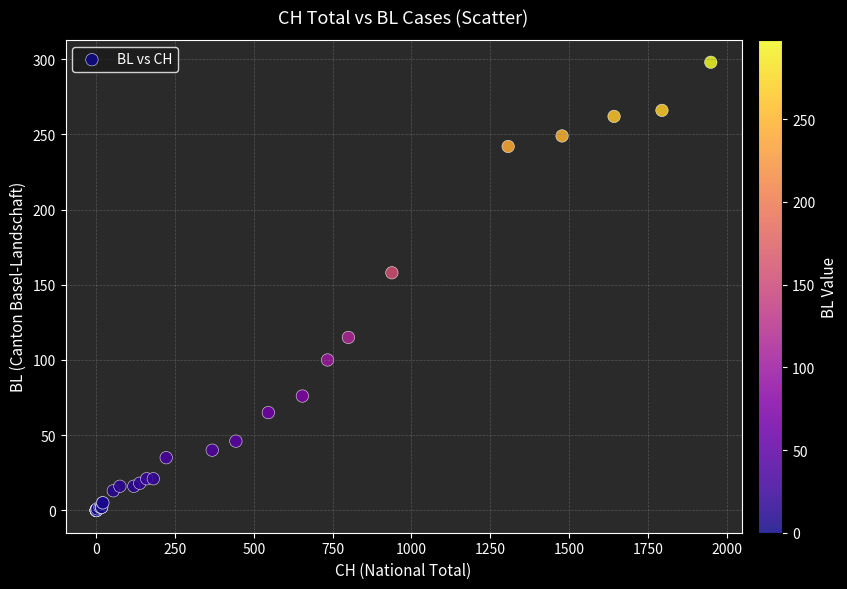

What Y value in the scatter plot is closest to 149?

158